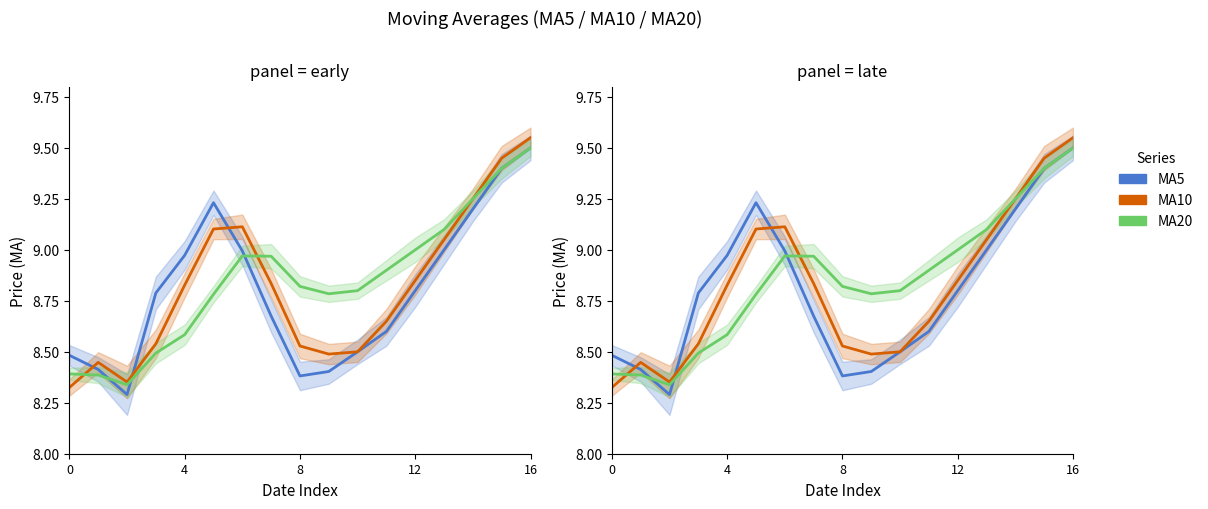

What is the greatest value displayed?

9.6